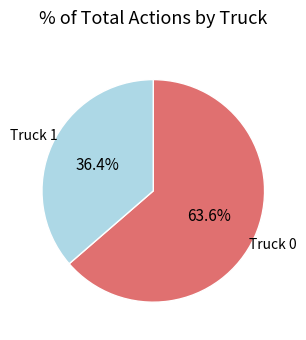

Does any single category account for the majority?

Yes